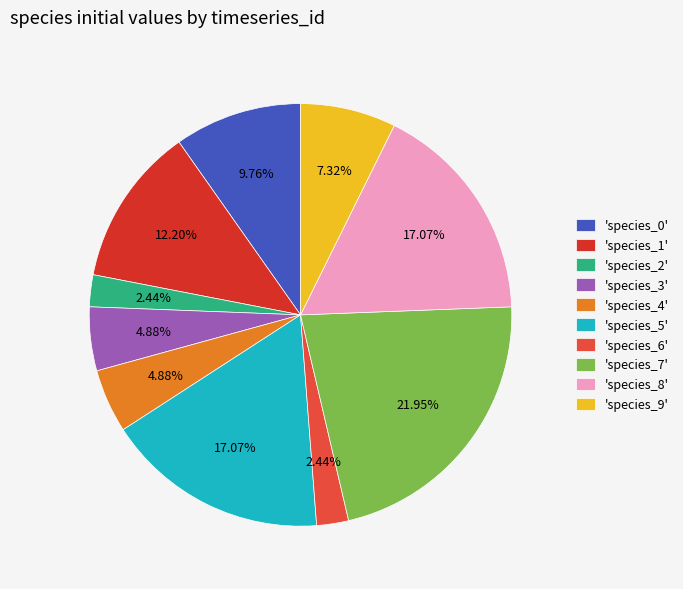

How many slices are in this pie chart?

10